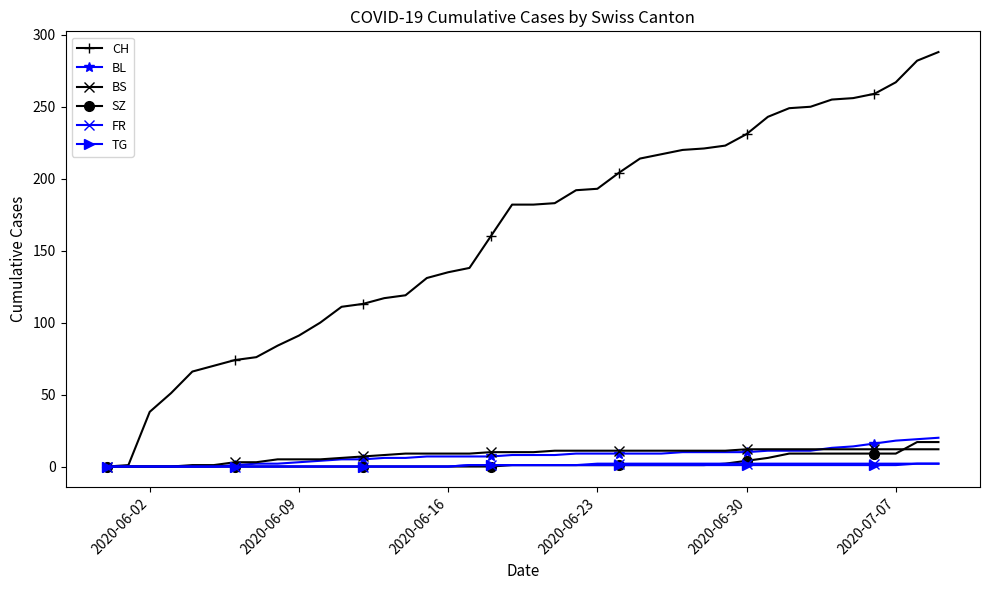

How many lines are shown in the chart?

6